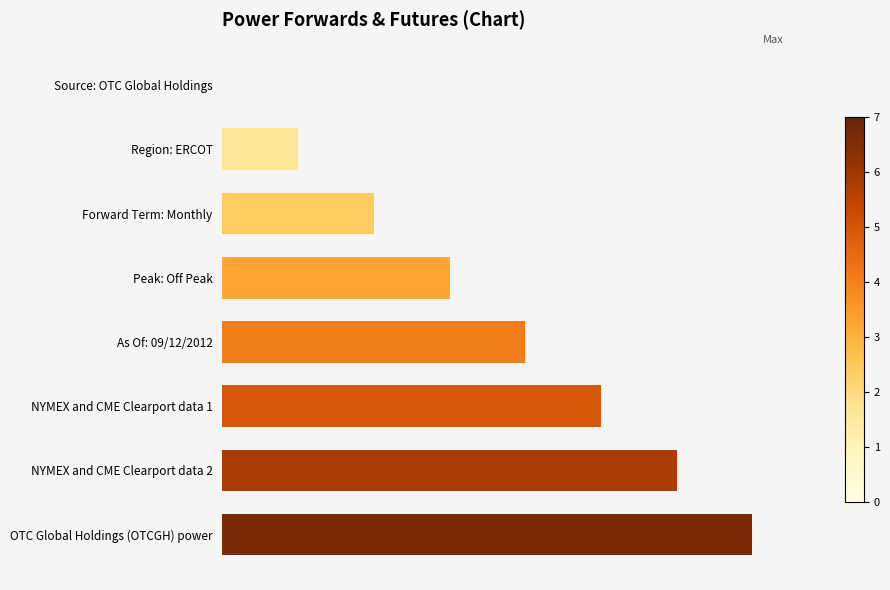

What is the difference between the second highest and second lowest values?

5